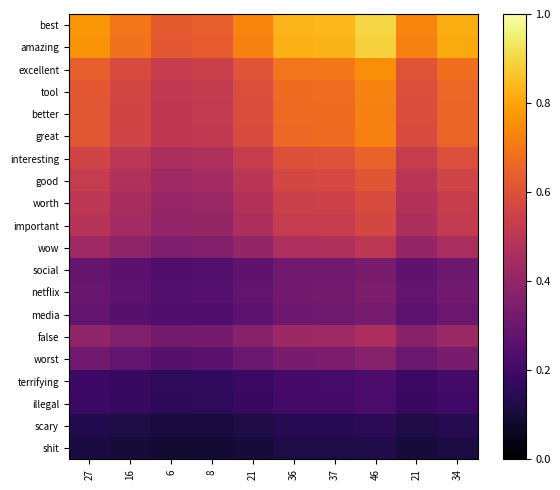

What is the minimum value shown in the chart?

0.1